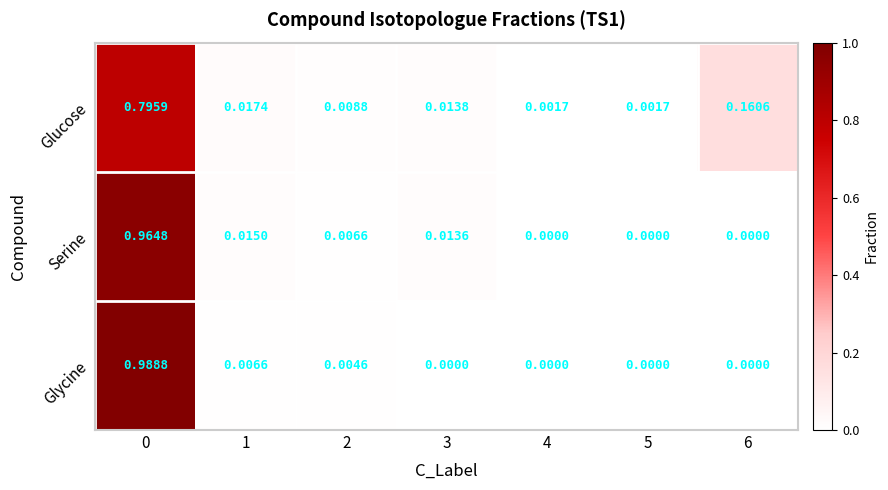

At how many categories does at least one series exceed 0?

7